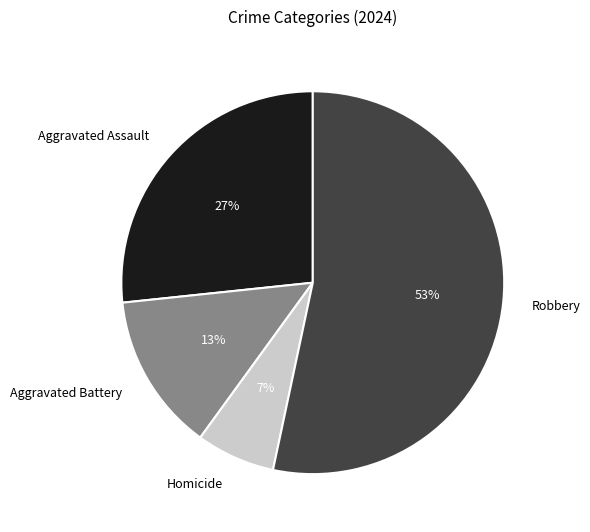

Combined, do Aggravated Battery and Aggravated Assault account for over 50%?

No